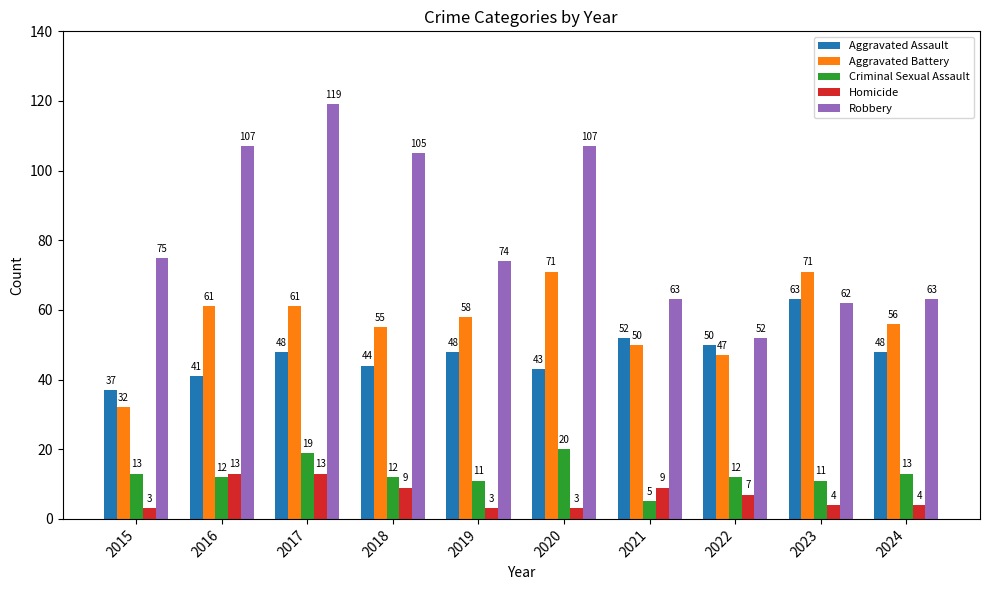

Does the chart contain any negative values?

No